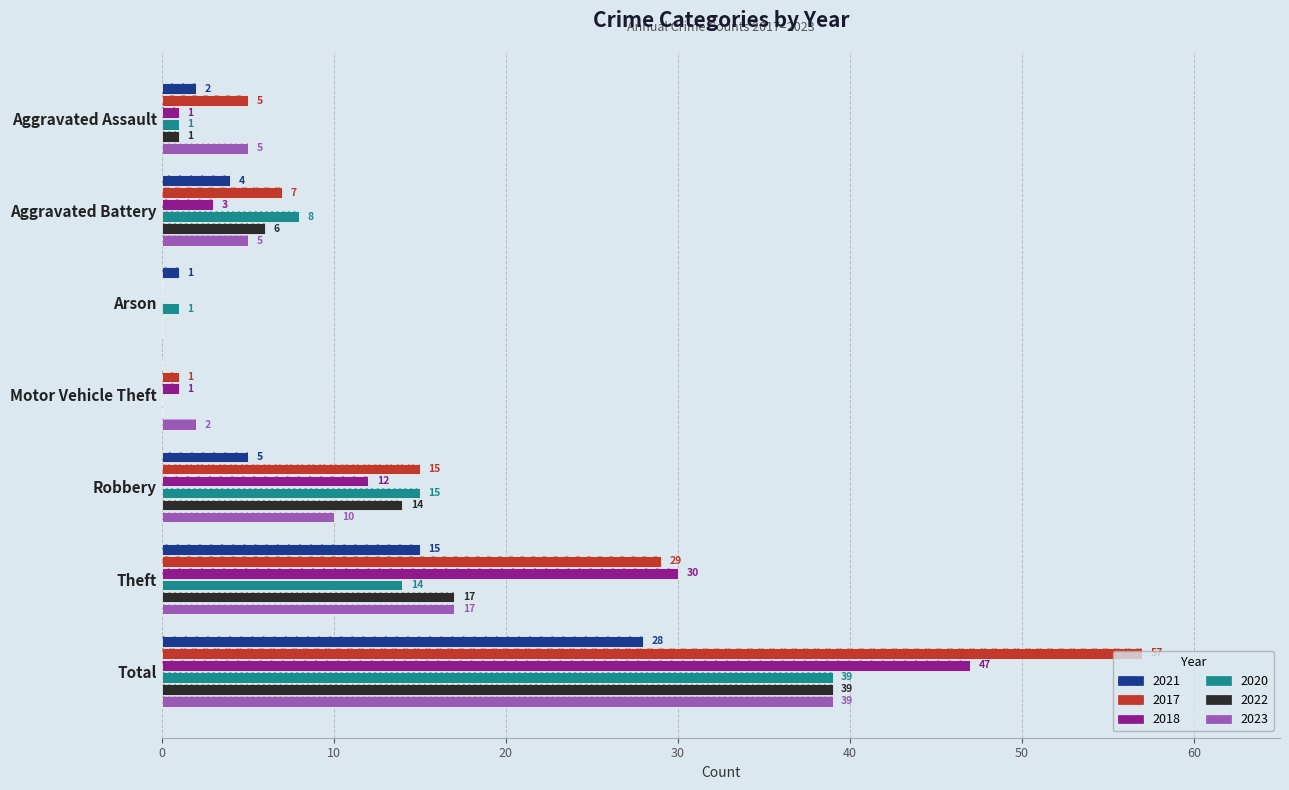

What is the difference between the 2017 values at Aggravated Assault and Total?

52